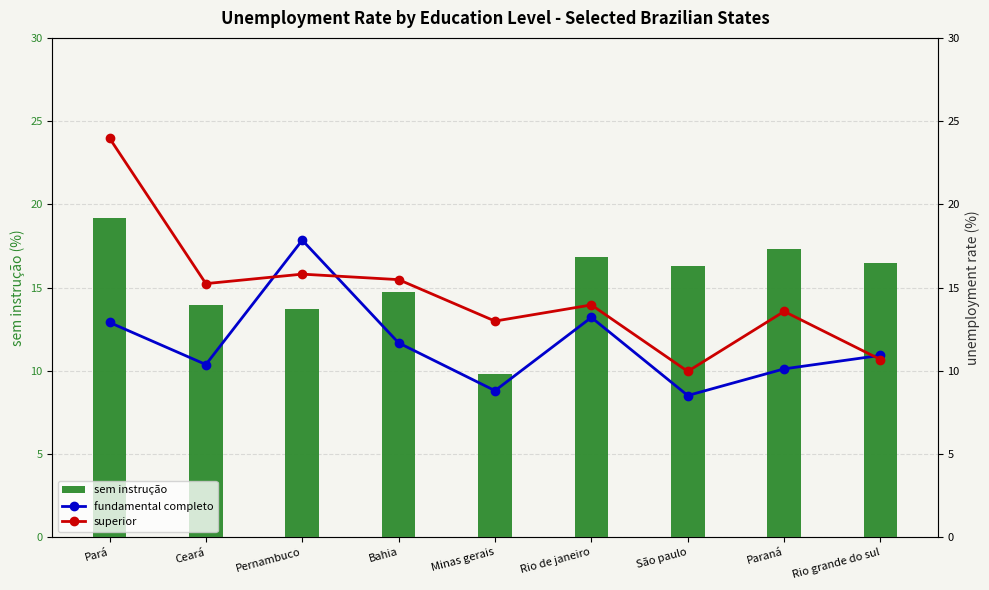

What is the difference between the highest and lowest values at Paraná?

7.2